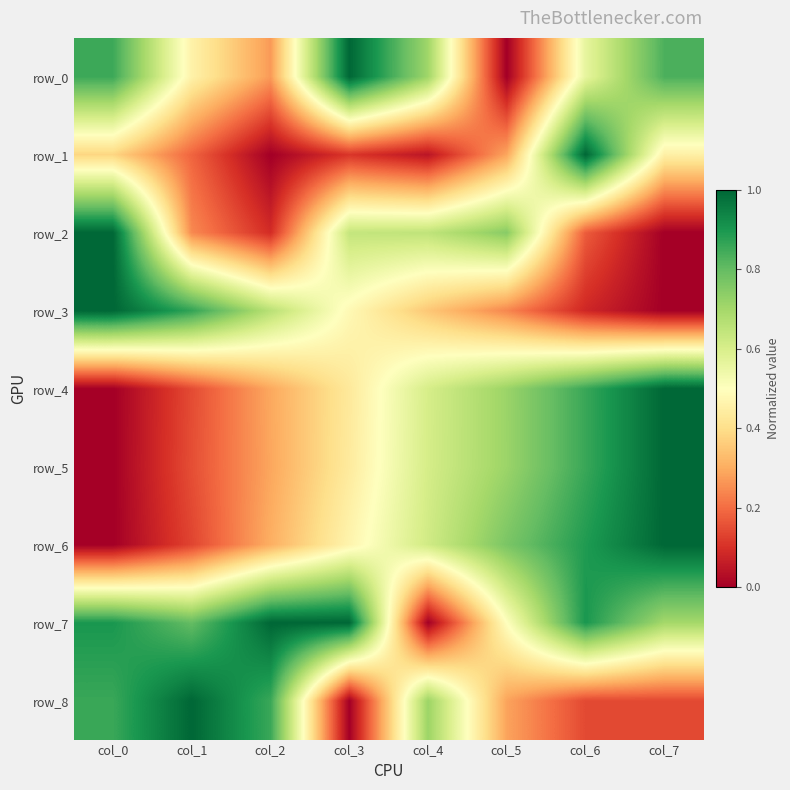

Reading left to right, transcribe all the data shown in this chart.

row_0: col_0=0.9	col_1=0.5	col_2=0.3	col_3=1.0	col_4=0.7	col_5=0.0	col_6=0.6	col_7=0.8
row_1: col_0=0.4	col_1=0.2	col_2=0.0	col_3=0.1	col_4=0.0	col_5=0.3	col_6=1.0	col_7=0.5
row_2: col_0=1.0	col_1=0.2	col_2=0.1	col_3=0.6	col_4=0.6	col_5=0.7	col_6=0.2	col_7=0.0
row_3: col_0=1.0	col_1=0.9	col_2=0.7	col_3=0.5	col_4=0.4	col_5=0.2	col_6=0.1	col_7=0.0
row_4: col_0=0.0	col_1=0.1	col_2=0.3	col_3=0.4	col_4=0.6	col_5=0.7	col_6=0.9	col_7=1.0
row_5: col_0=0.0	col_1=0.2	col_2=0.3	col_3=0.4	col_4=0.6	col_5=0.7	col_6=0.9	col_7=1.0
row_6: col_0=0.0	col_1=0.1	col_2=0.3	col_3=0.5	col_4=0.6	col_5=0.8	col_6=0.9	col_7=1.0
row_7: col_0=0.9	col_1=0.8	col_2=1.0	col_3=1.0	col_4=0.0	col_5=0.5	col_6=0.9	col_7=0.7
row_8: col_0=0.9	col_1=1.0	col_2=0.9	col_3=0.0	col_4=0.7	col_5=0.3	col_6=0.1	col_7=0.1